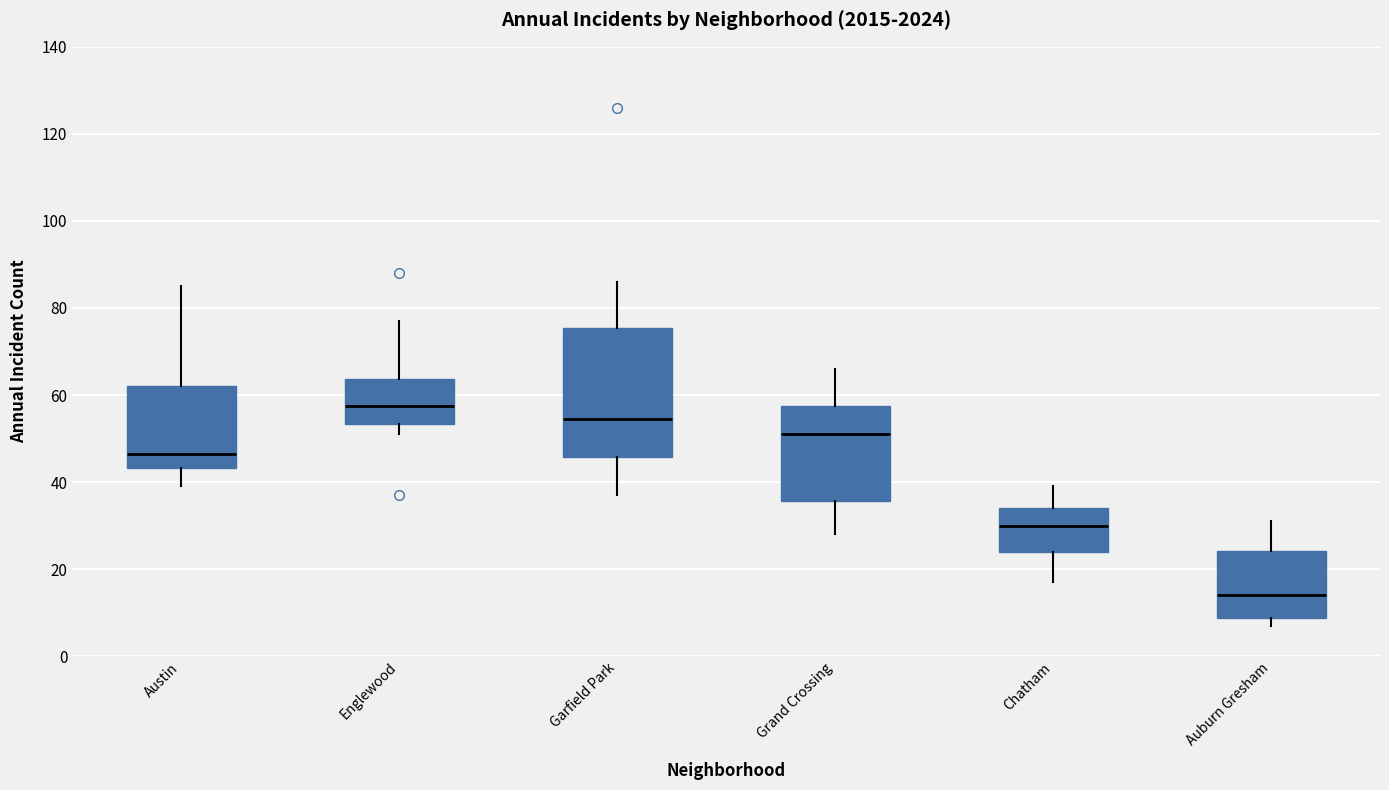

Which box has the highest median line?

Englewood